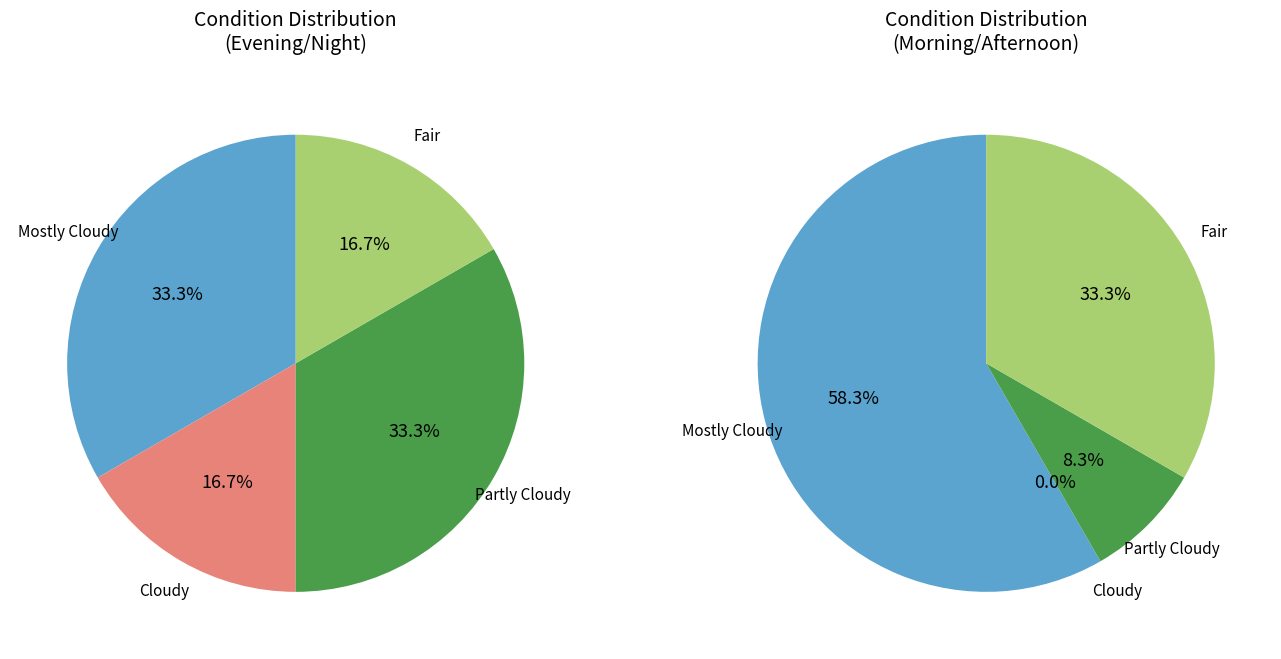

Is the sum of 6 and Mostly Cloudy greater than half?

No